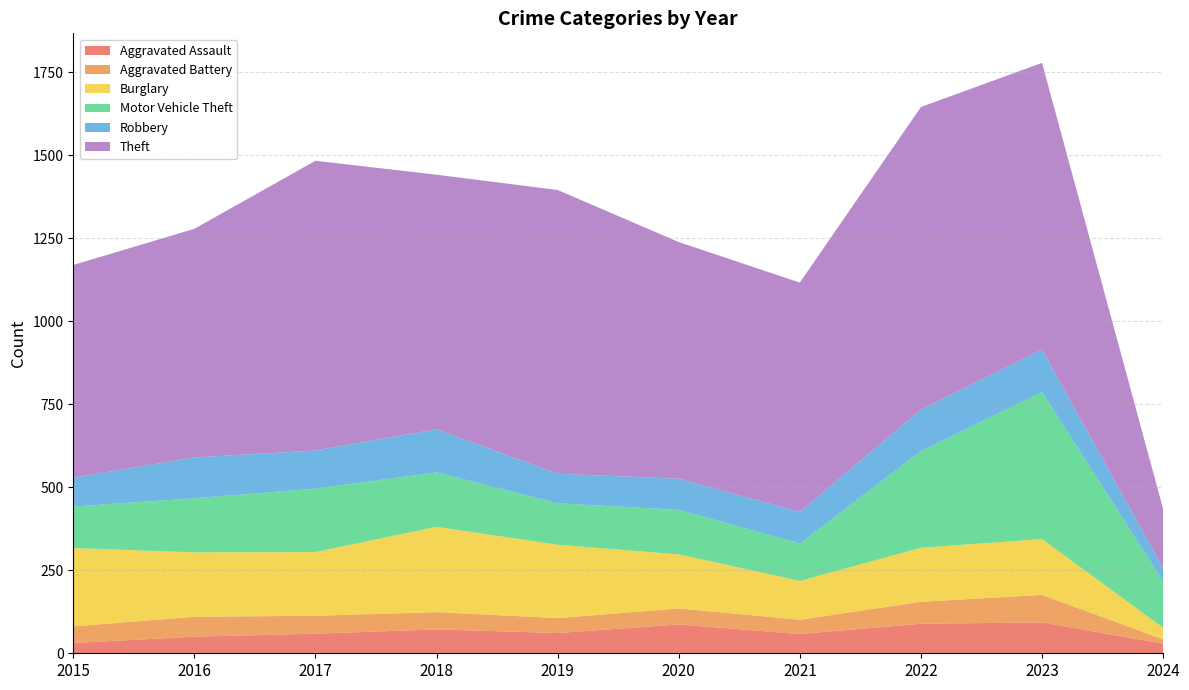

Reading left to right, transcribe all the data shown in this chart.

Aggravated Assault: 2015=31	2016=50	2017=59	2018=72	2019=61	2020=87	2021=58	2022=89	2023=93	2024=29
Aggravated Battery: 2015=50	2016=60	2017=54	2018=52	2019=45	2020=48	2021=43	2022=66	2023=83	2024=13
Burglary: 2015=236	2016=194	2017=192	2018=257	2019=221	2020=163	2021=117	2022=163	2023=168	2024=35
Motor Vehicle Theft: 2015=125	2016=163	2017=191	2018=164	2019=125	2020=134	2021=113	2022=291	2023=443	2024=140
Robbery: 2015=87	2016=123	2017=115	2018=130	2019=89	2020=94	2021=95	2022=125	2023=128	2024=39
Theft: 2015=641	2016=689	2017=873	2018=767	2019=855	2020=713	2021=691	2022=912	2023=864	2024=179